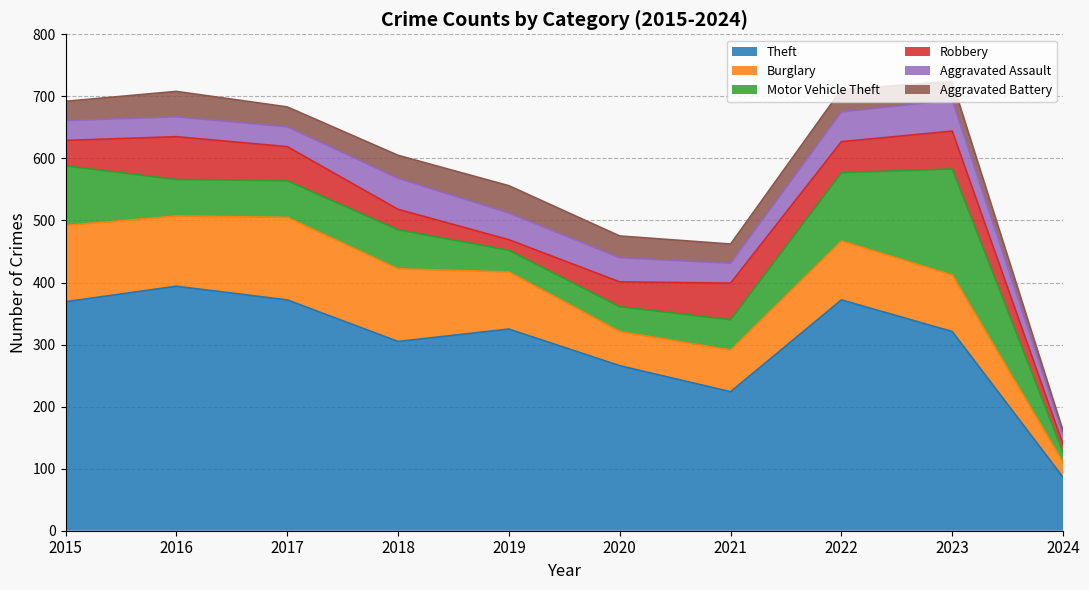

Rank the series by their maximum value, from lowest to highest.

Aggravated Battery, Aggravated Assault, Robbery, Burglary, Motor Vehicle Theft, Theft